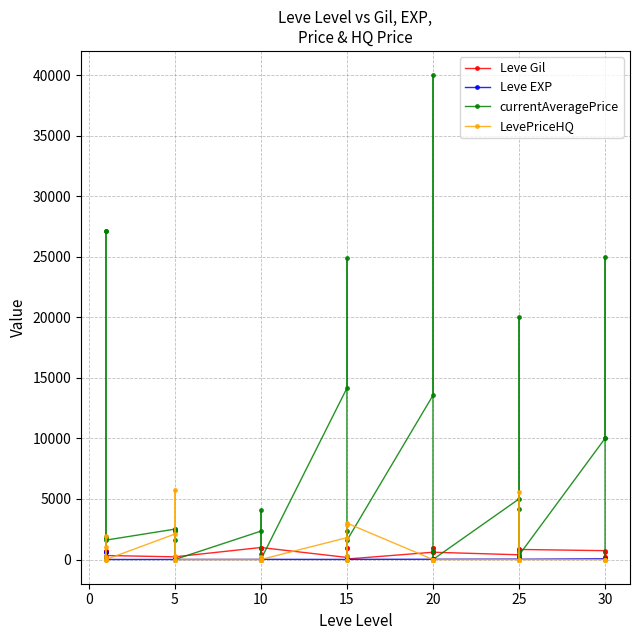

How many interior local valleys does the currentAveragePrice series have?

11